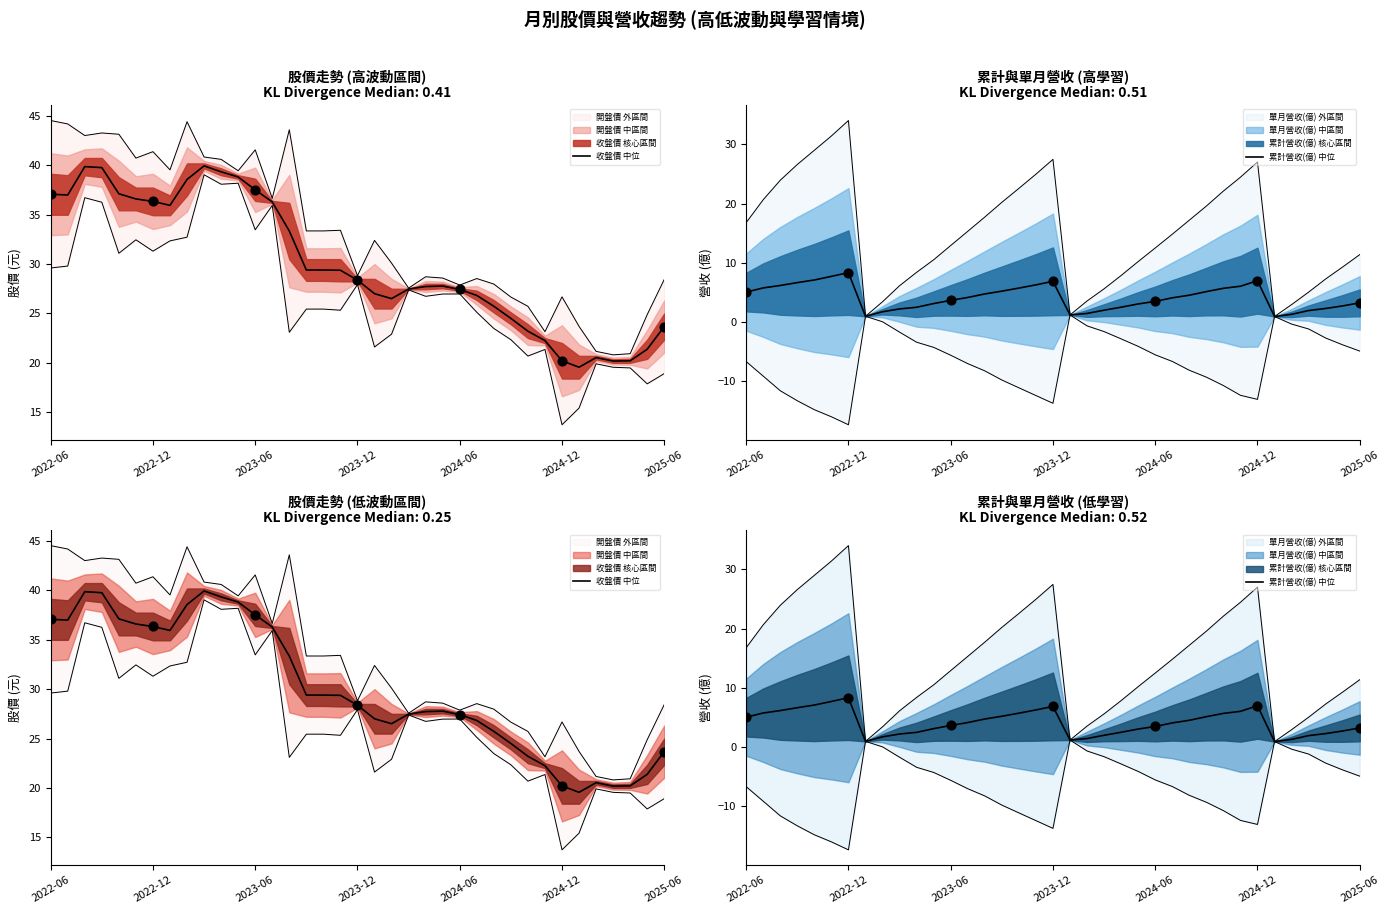

Is the value of 收盤價 中位 at 8 greater than the value of 累計營收(億) 中位 at 7?

Yes